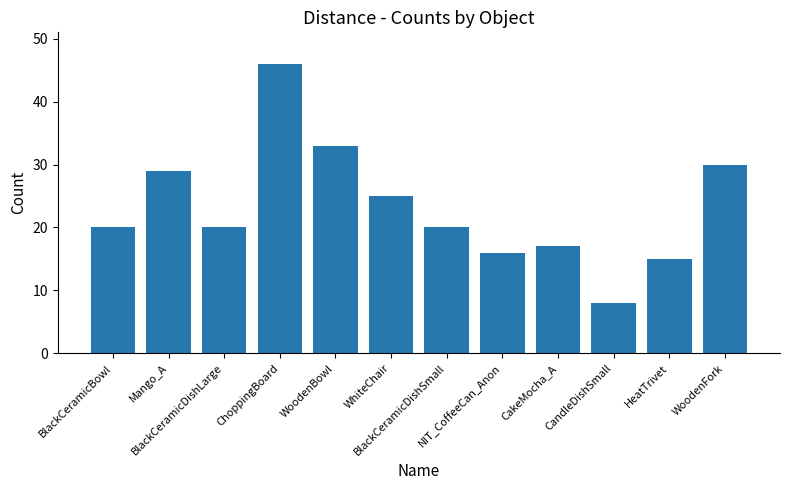

What is the value of the 10th bar from the left?

8